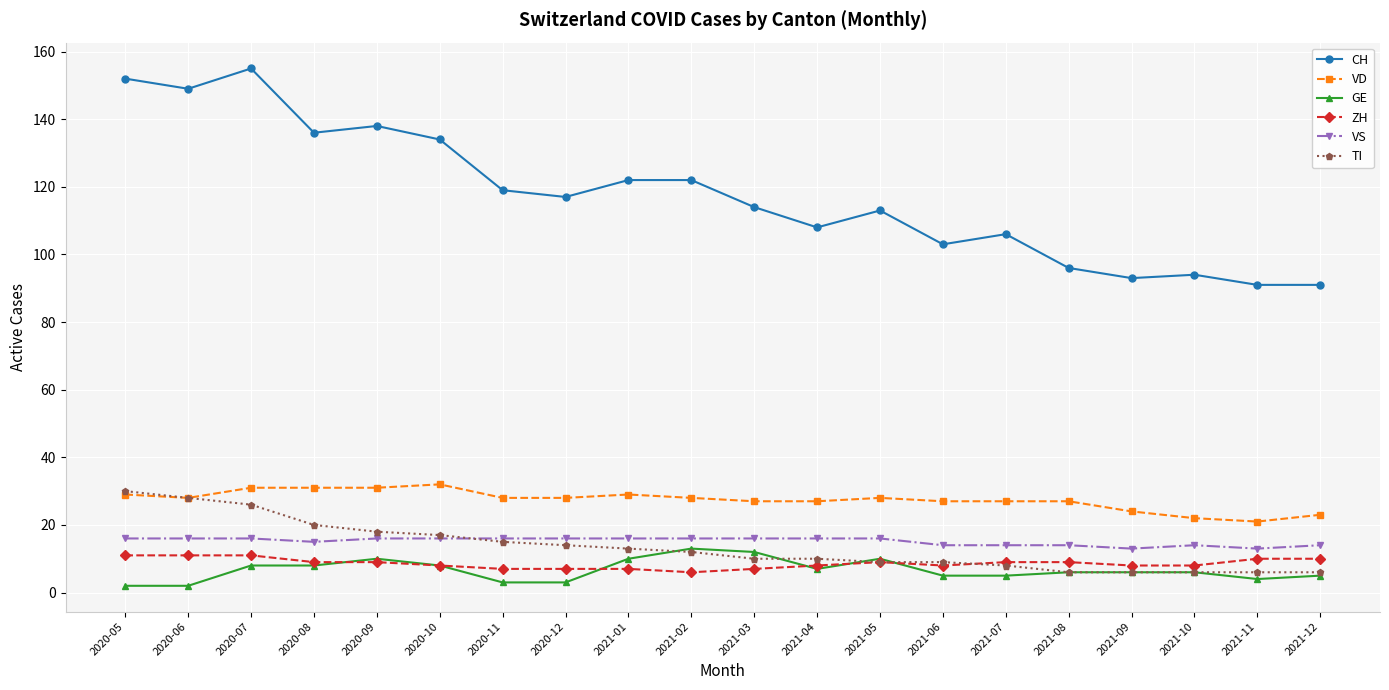

Is the value of ZH at 2020-05 greater than the value of GE at 2020-07?

Yes